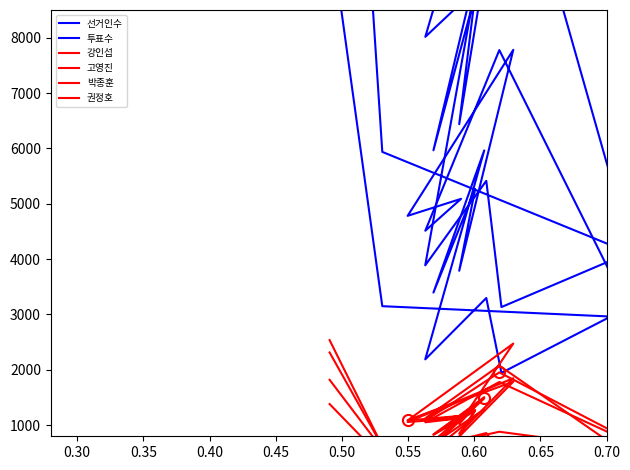

True or false: 투표수 and 선거인수 intersect in this chart.

False